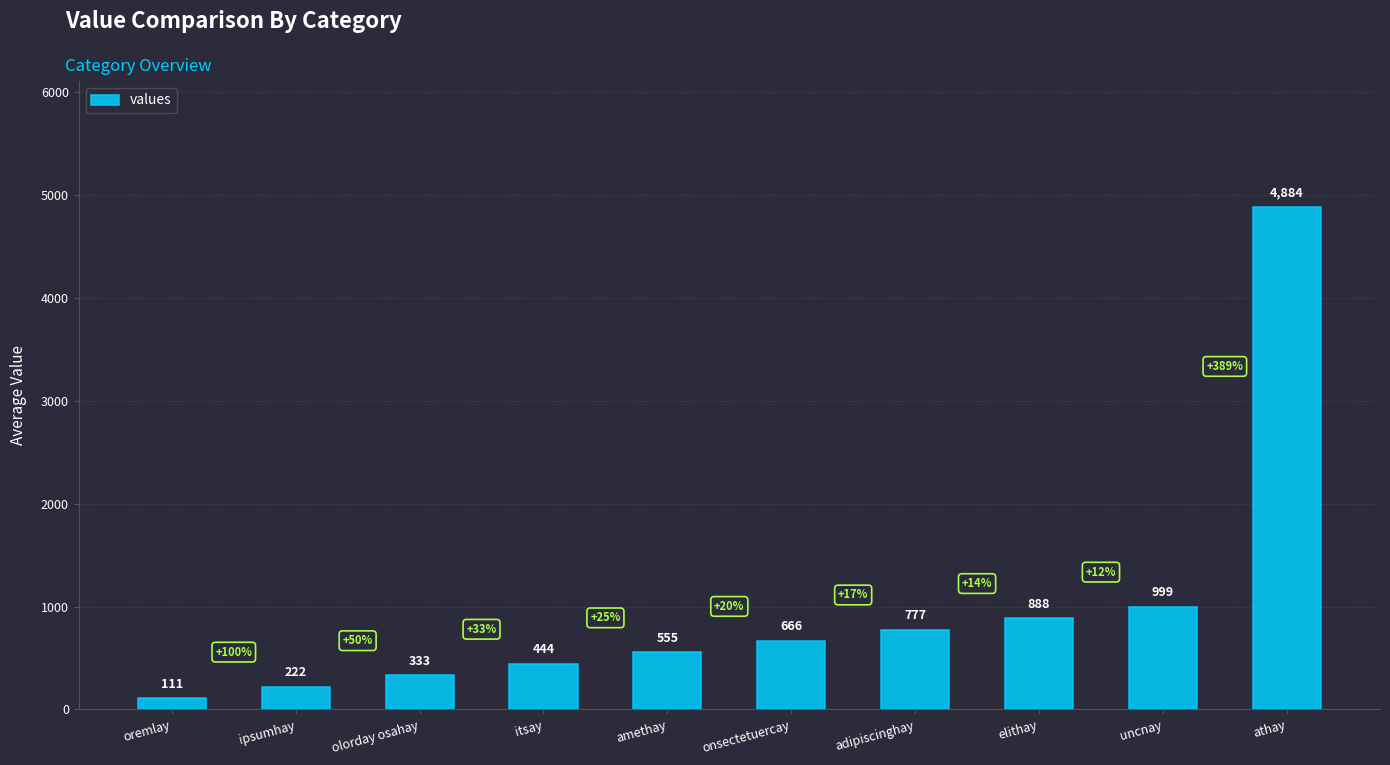

Reading left to right, list all the values displayed in this chart.

111	222	333	444	555	666	777	888	999	4884